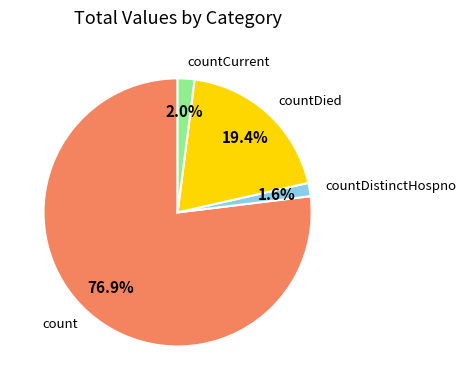

How many slices are in this pie chart?

4